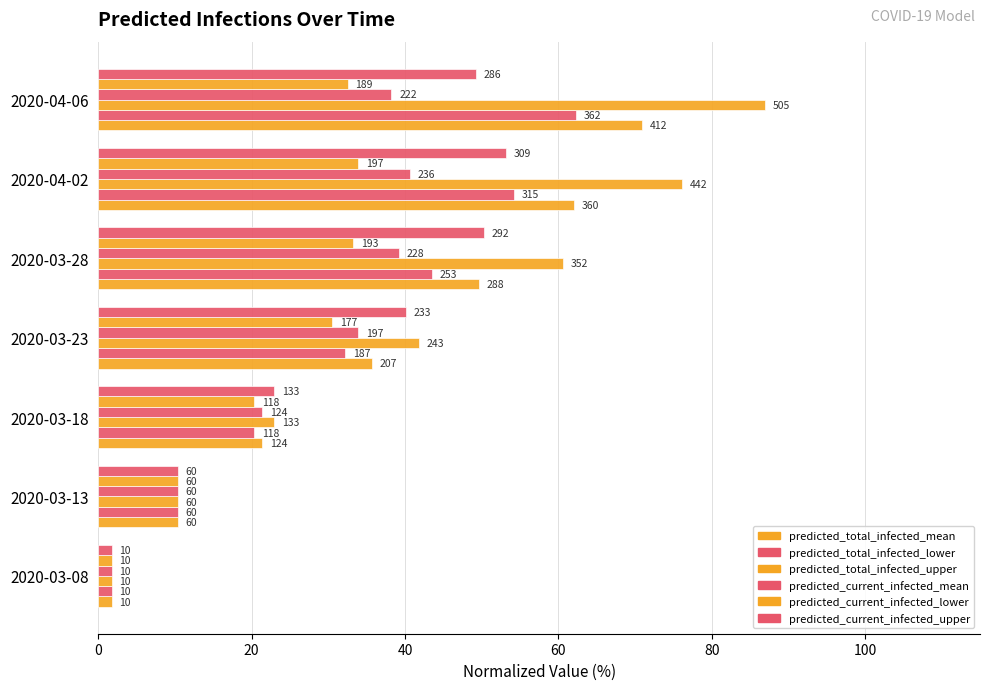

What is the maximum value shown in the chart?

87.0